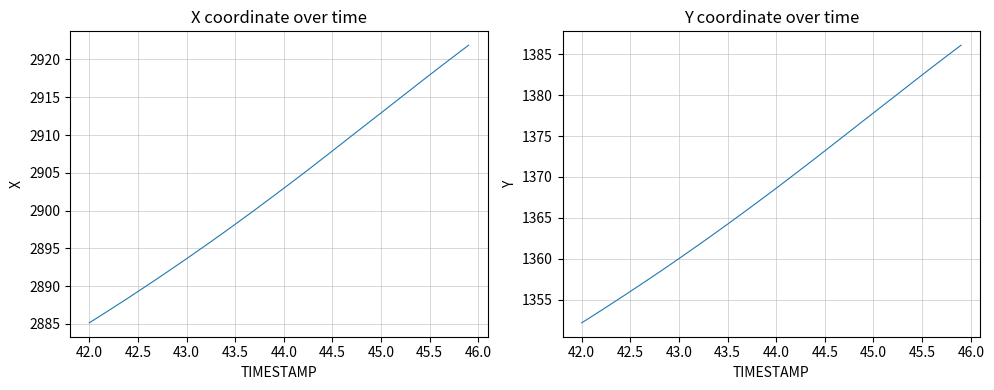

Reading right to left, what are all the values shown in this chart?

X: 2921.9	2920.9	2919.9	2918.9	2918.0	2917.0	2915.9	2914.9	2913.9	2912.9	2911.9	2910.9	2909.9	2908.9	2907.9	2906.9	2905.9	2904.9	2903.9	2903.0	2902.0	2901.0	2900.1	2899.1	2898.2	2897.3	2896.3	2895.4	2894.5	2893.6	2892.8	2891.9	2891.0	2890.1	2889.3	2888.4	2887.6	2886.8	2886.0	2885.2
Y: 1386.1	1385.2	1384.3	1383.4	1382.5	1381.5	1380.6	1379.7	1378.8	1377.8	1376.9	1376.0	1375.0	1374.1	1373.2	1372.3	1371.3	1370.4	1369.5	1368.6	1367.7	1366.9	1366.0	1365.1	1364.2	1363.4	1362.5	1361.7	1360.9	1360.0	1359.2	1358.4	1357.6	1356.8	1356.0	1355.2	1354.5	1353.7	1353.0	1352.2